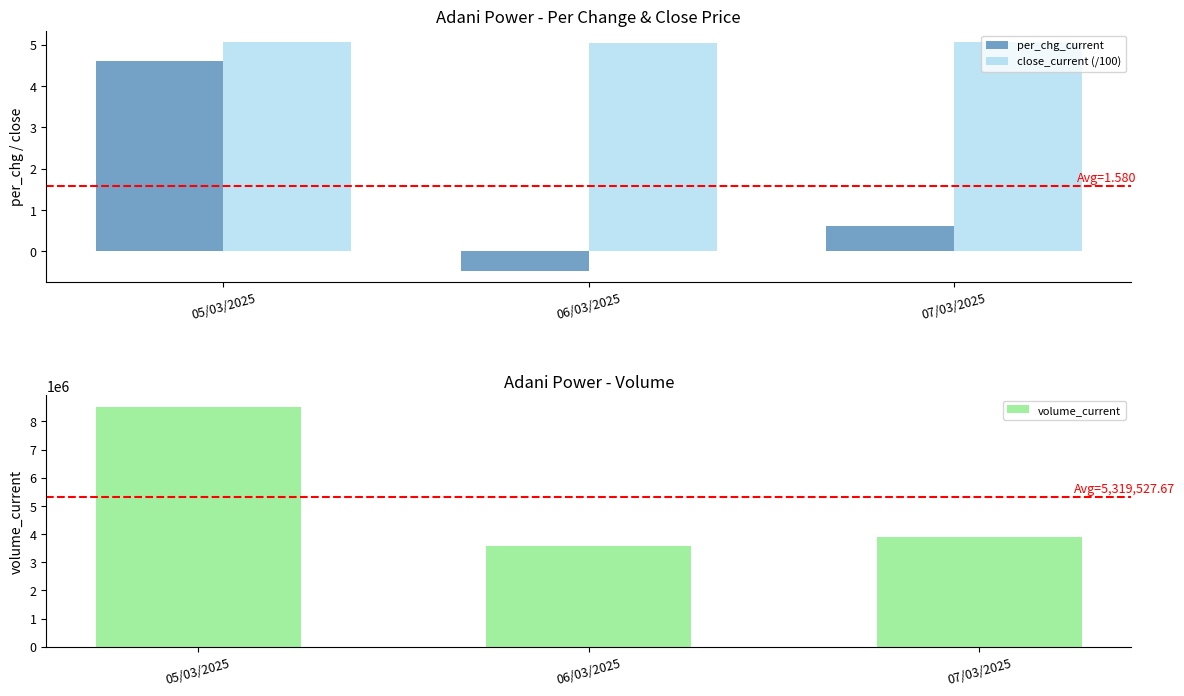

Which series has the largest range (max minus min)?

volume_current